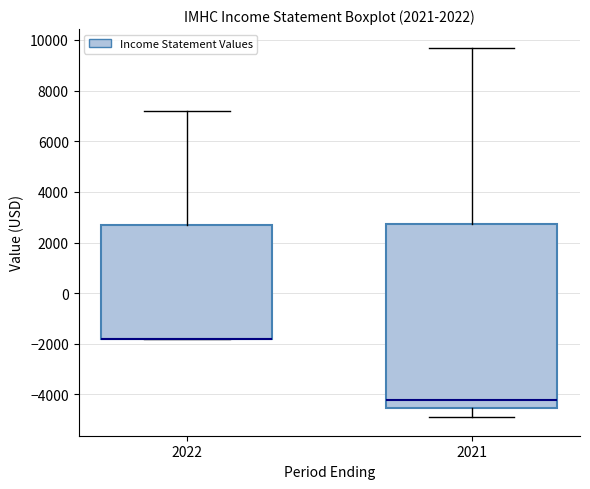

Which box is the tallest, from its lower edge to its upper edge?

2021